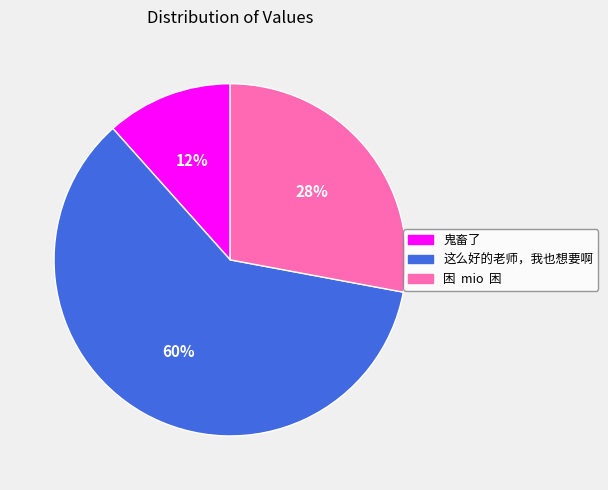

Combined, do 鬼畜了 and 困 mio 困 account for over 50%?

No